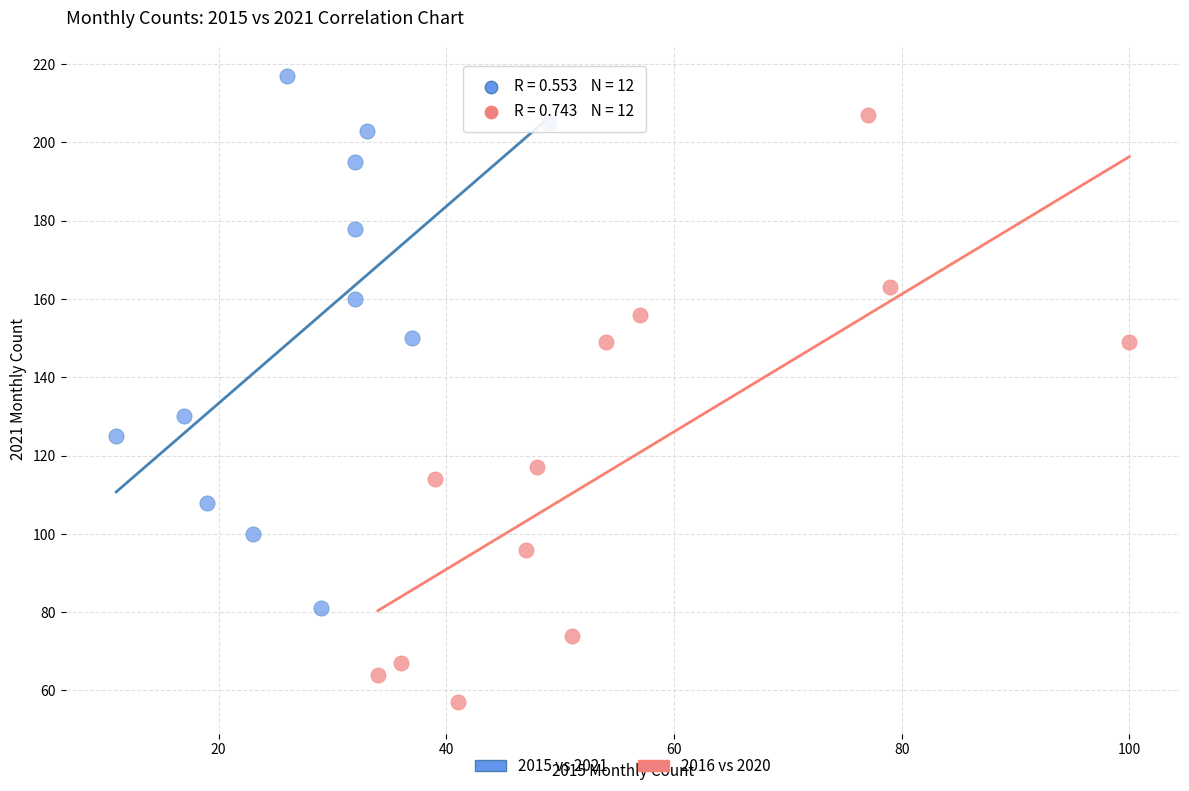

What are all the series names shown in the legend?

2015 vs 2021, 2016 vs 2020